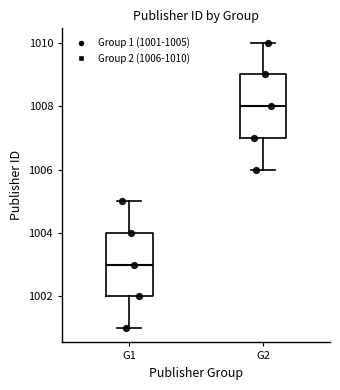

Which box's median line is the highest?

G2